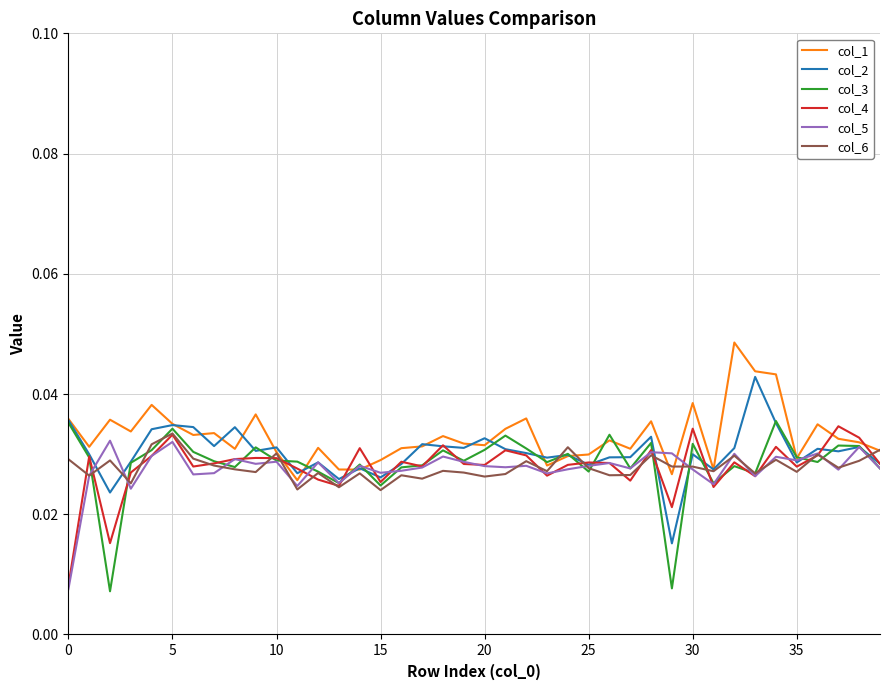

Is this an area chart (filled region under the line)?

No